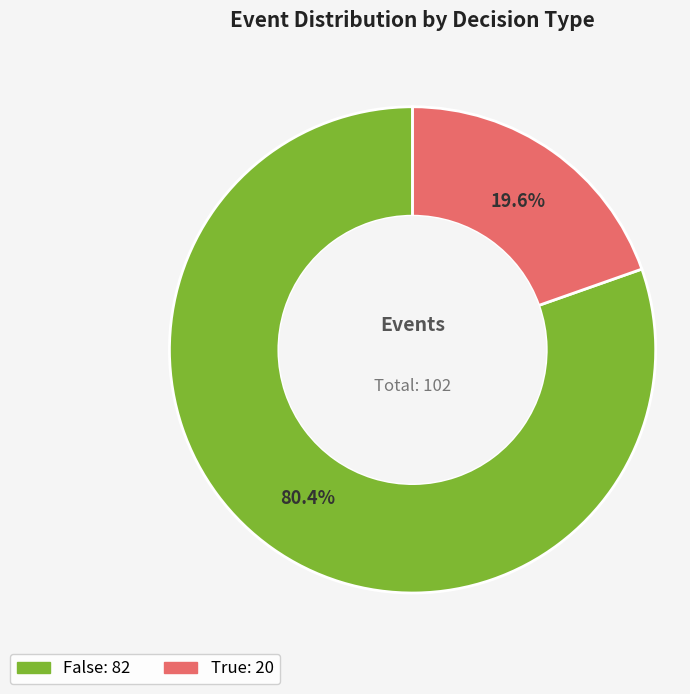

True or false: True accounts for 28% of the total.

False